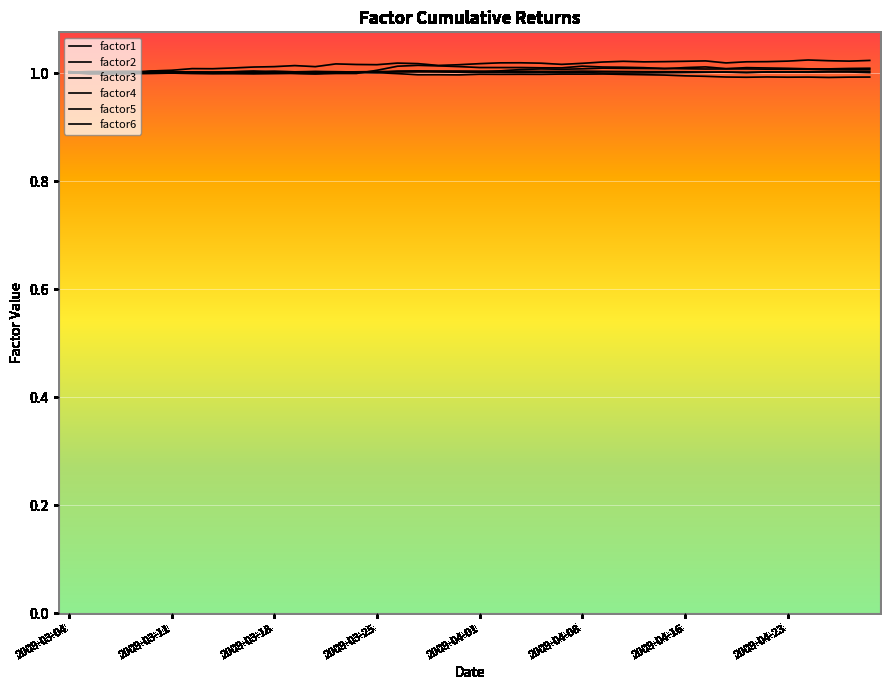

Does the chart display data point markers on the line(s)?

No